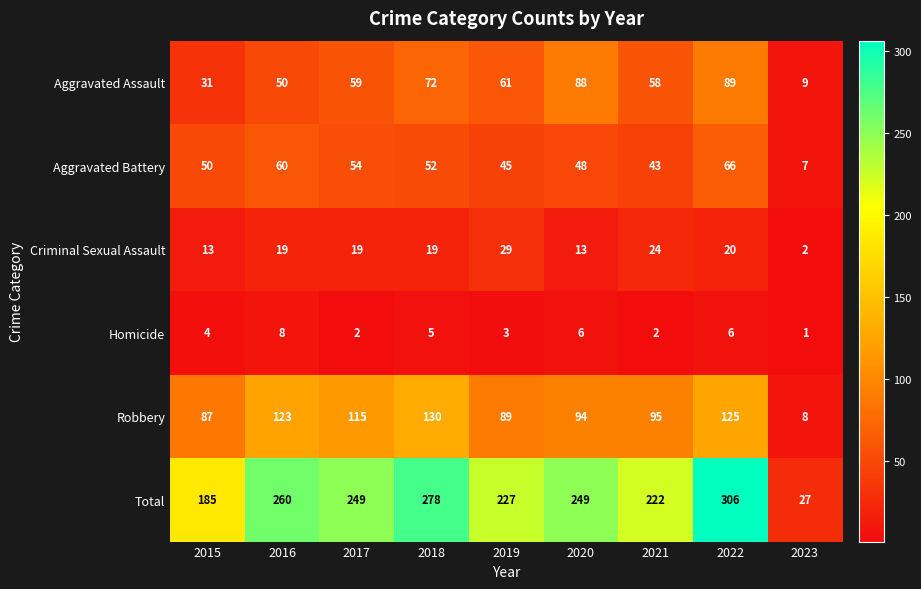

At which label is Aggravated Assault closest to 49?

2016